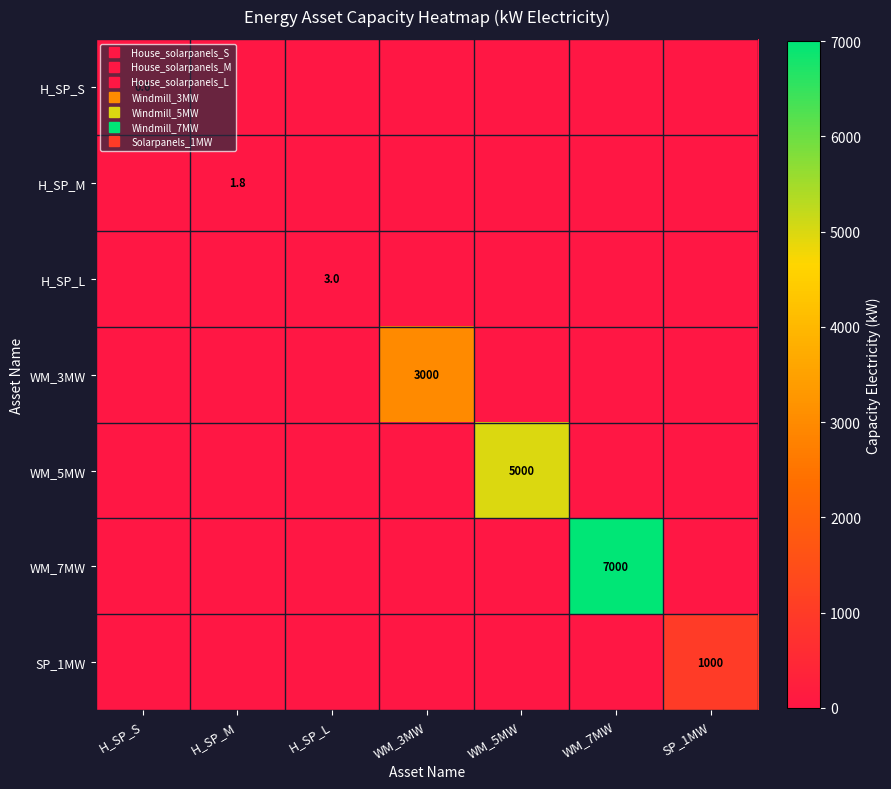

Which category has the highest value in the H_SP_L series?

H_SP_L